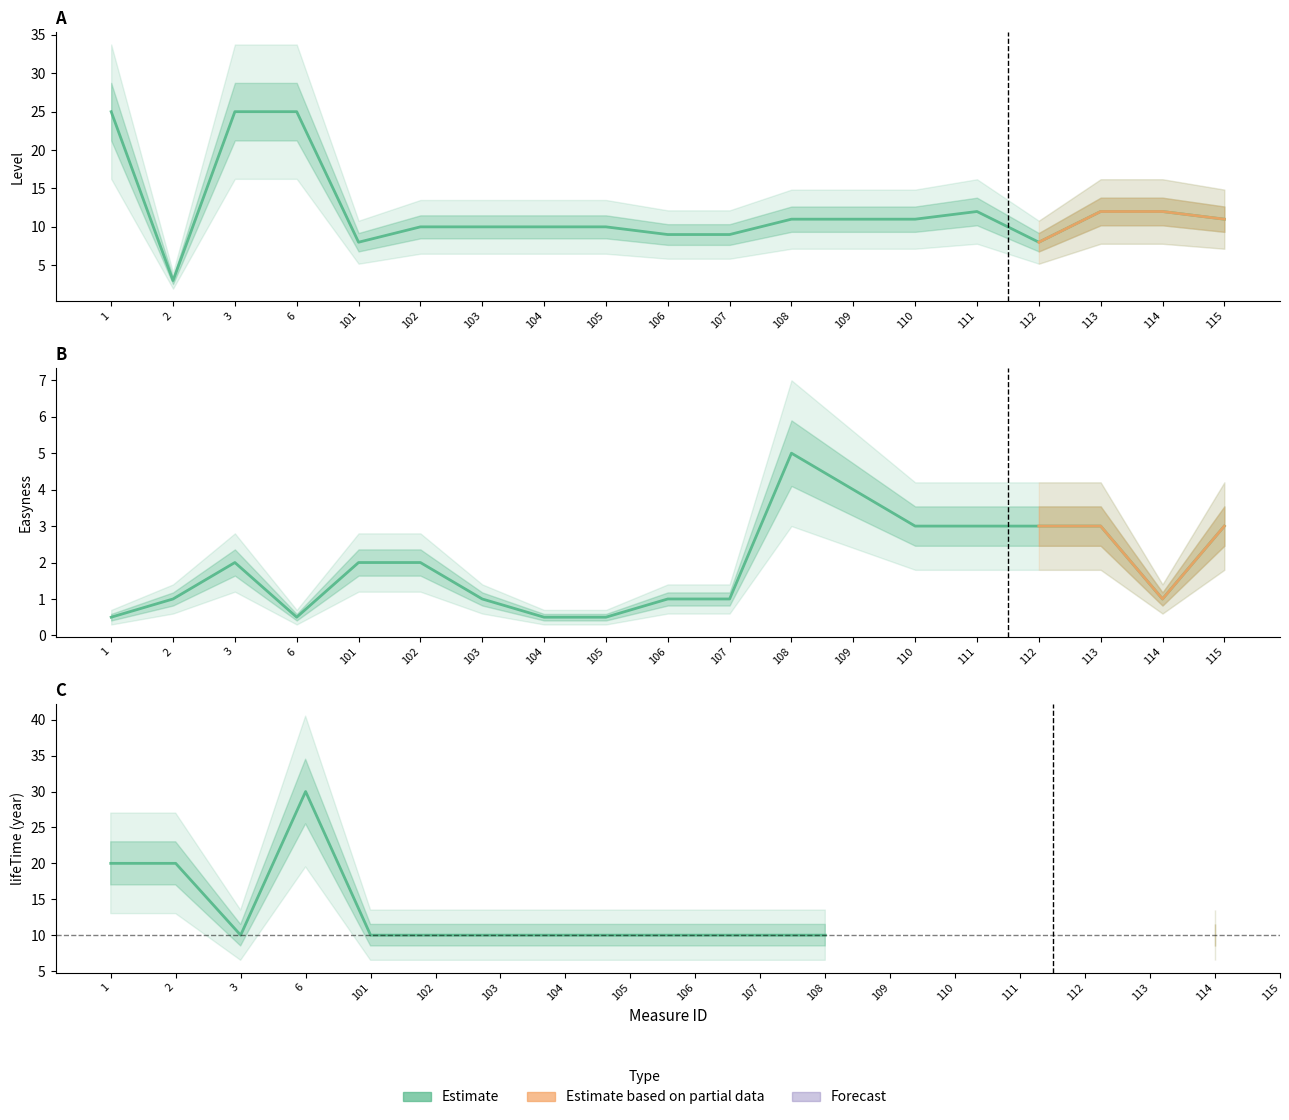

At how many categories does at least one series exceed 7?

18